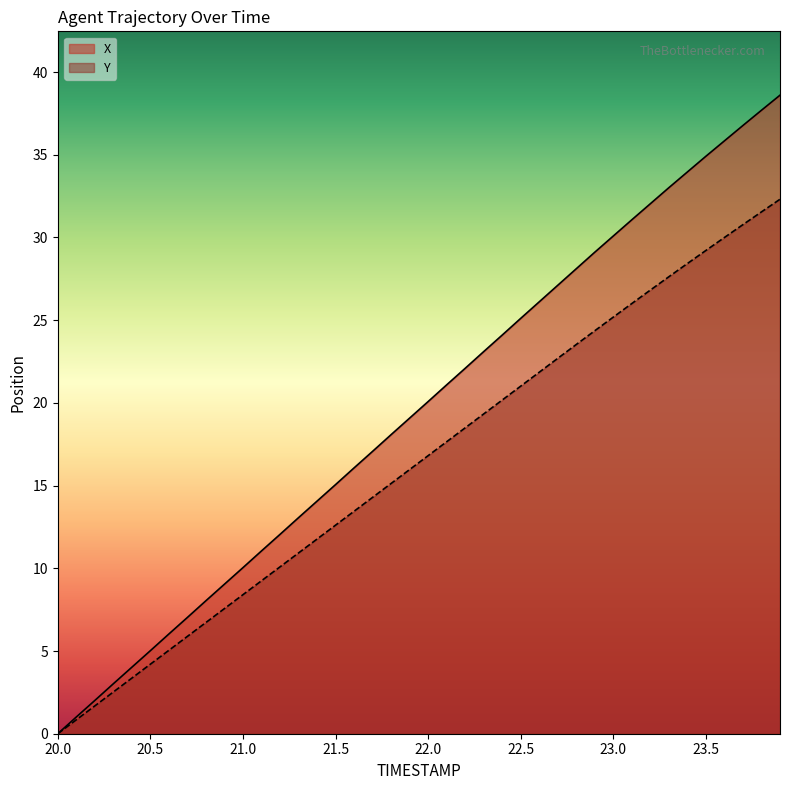

Between 22.0 and 22.1, which is larger?

22.1